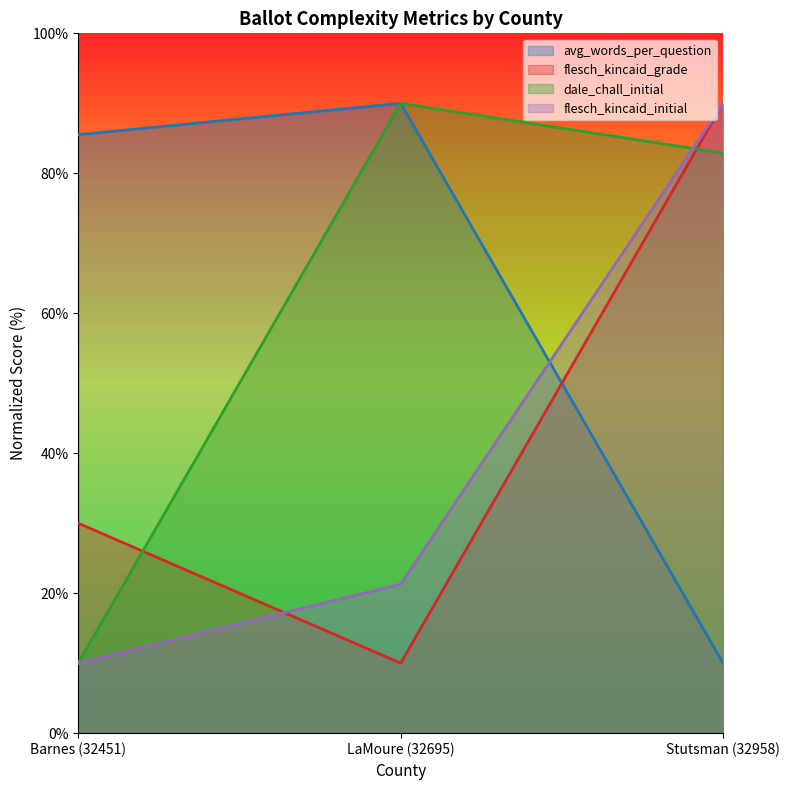

Which category has the highest value across all series?

LaMoure (32695)